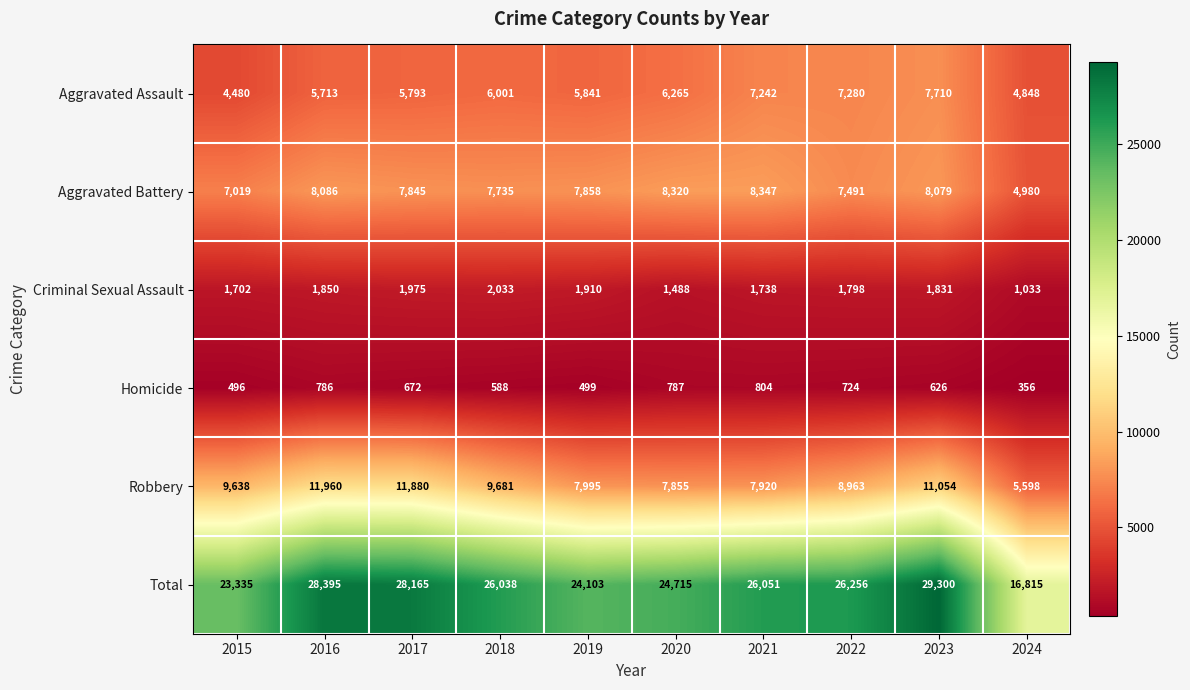

At how many categories does at least one series exceed 20351?

9